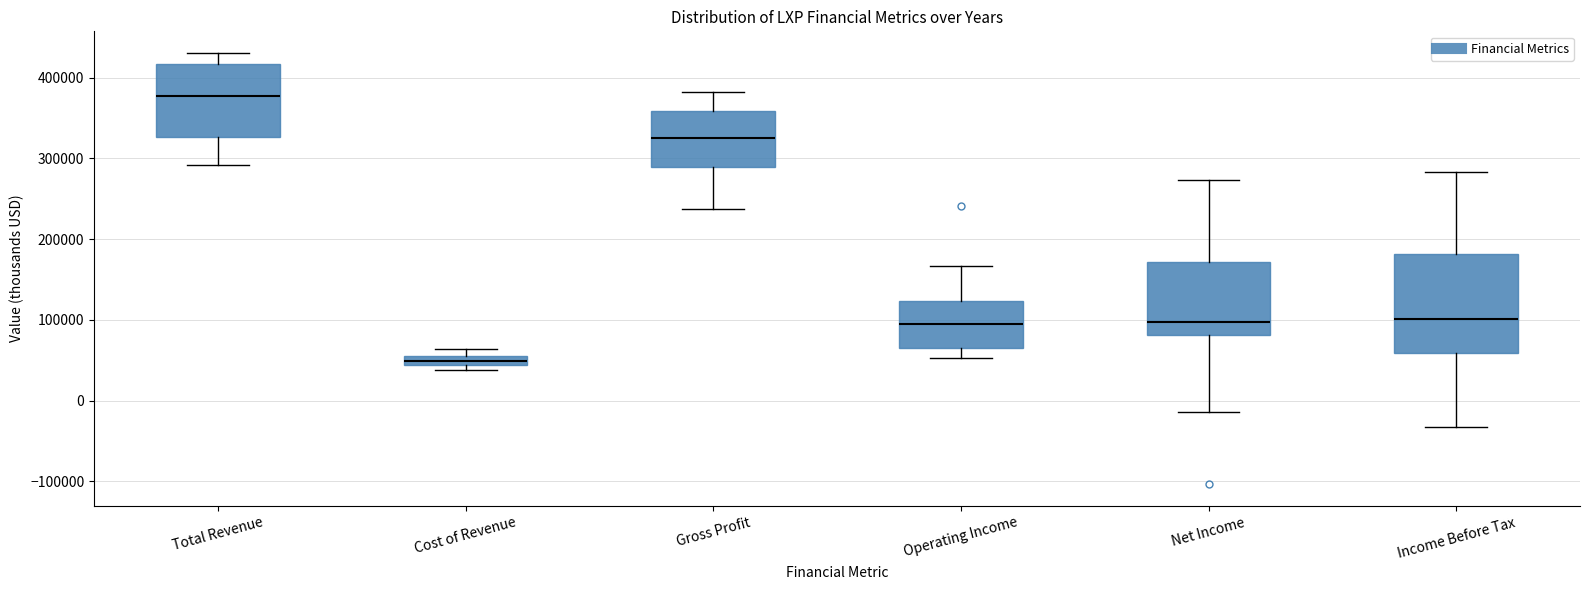

Which box is the tallest, from its lower edge to its upper edge?

Income Before Tax